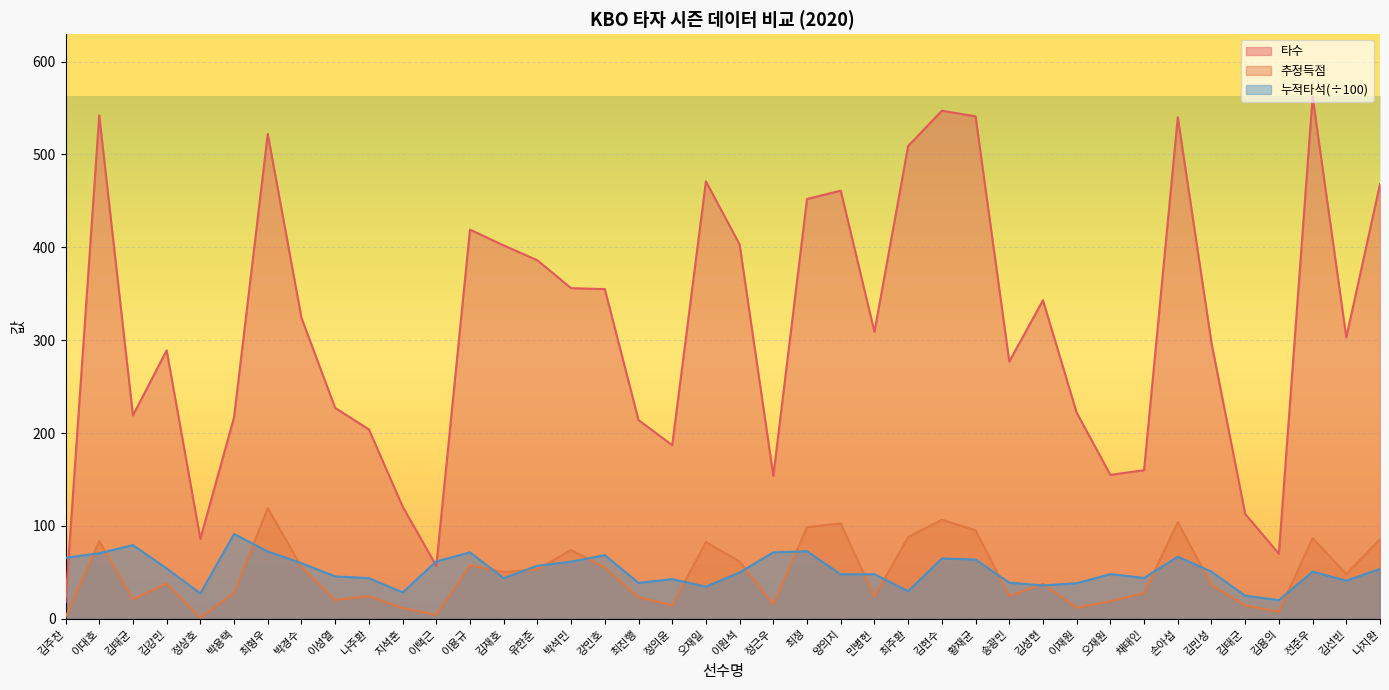

What is the difference between the maximum and minimum values in the 추정득점 series?

117.9